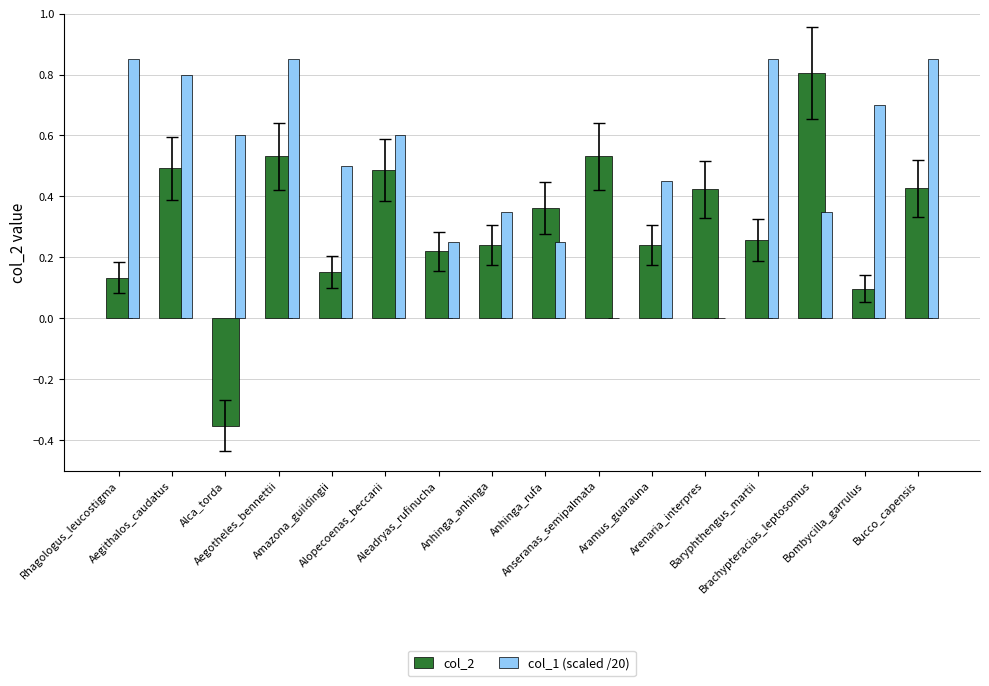

What is the sum of the col_2 values at Brachypteracias_leptosomus and Arenaria_interpres?

1.2